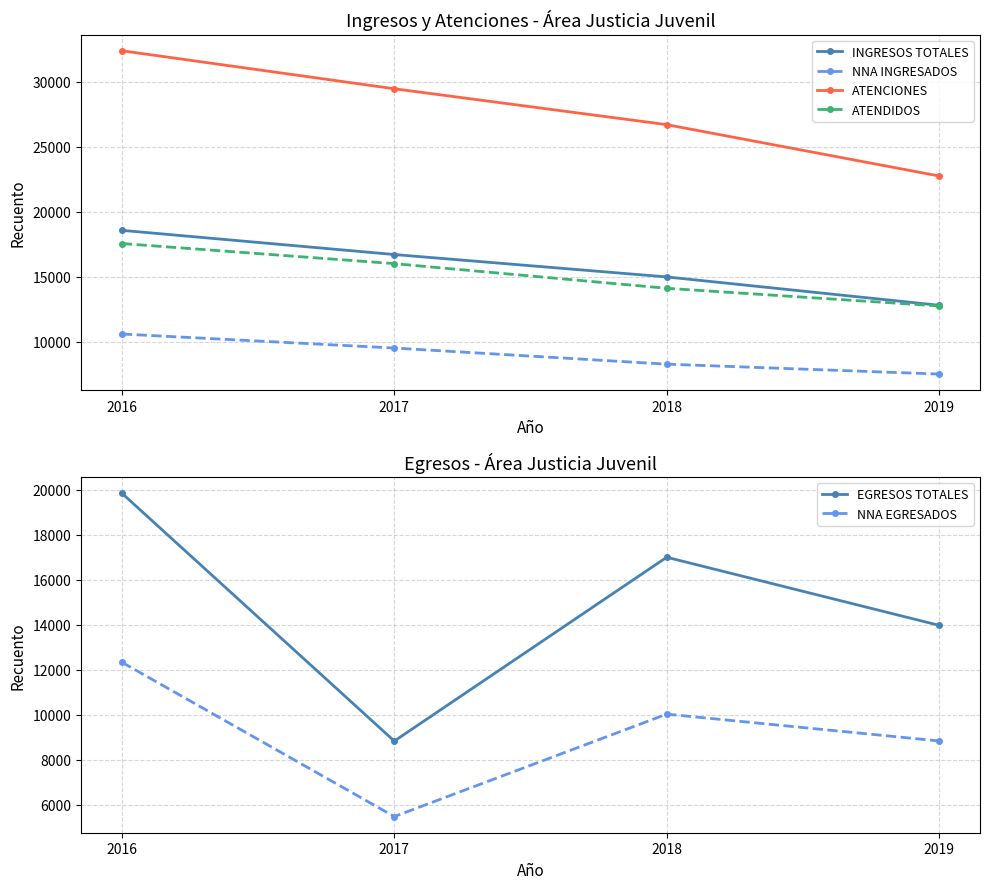

List the series in order of their peak value, lowest first.

NNA INGRESADOS, NNA EGRESADOS, ATENDIDOS, INGRESOS TOTALES, EGRESOS TOTALES, ATENCIONES